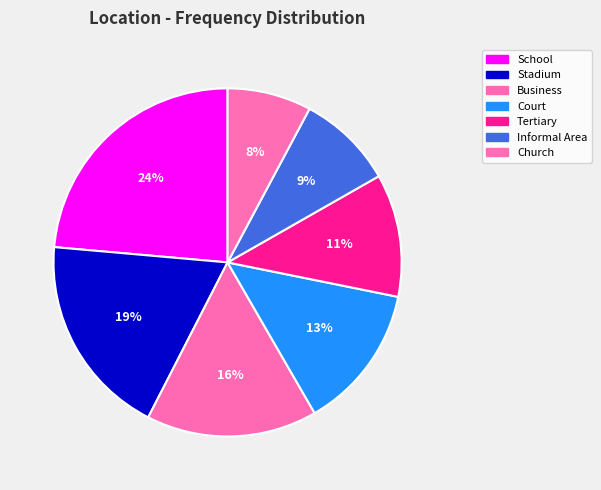

Is it true that Tertiary is 1% of the pie?

False